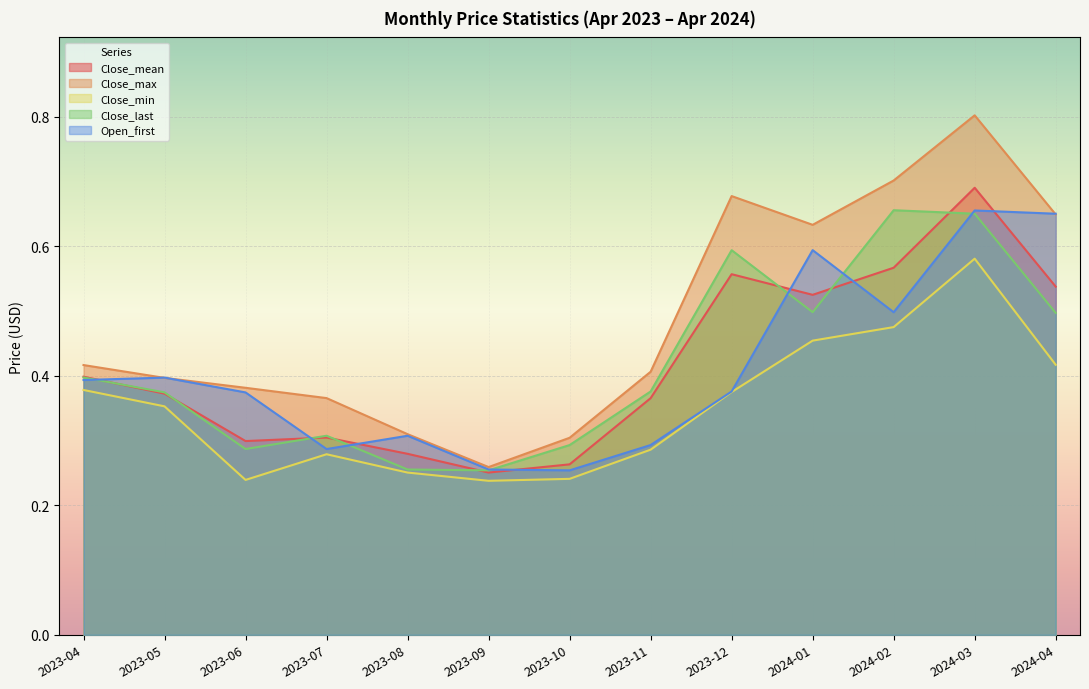

True or false: Close_max and Close_last intersect in this chart.

False